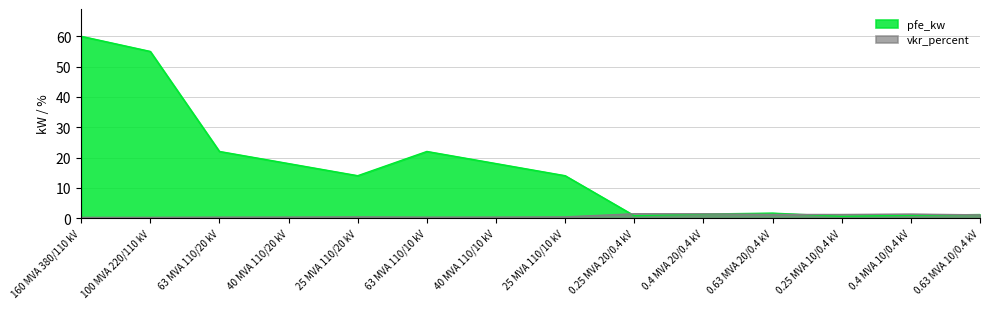

Where do vkr_percent and pfe_kw first cross each other?

25 MVA 110/10 kV and 0.25 MVA 20/0.4 kV